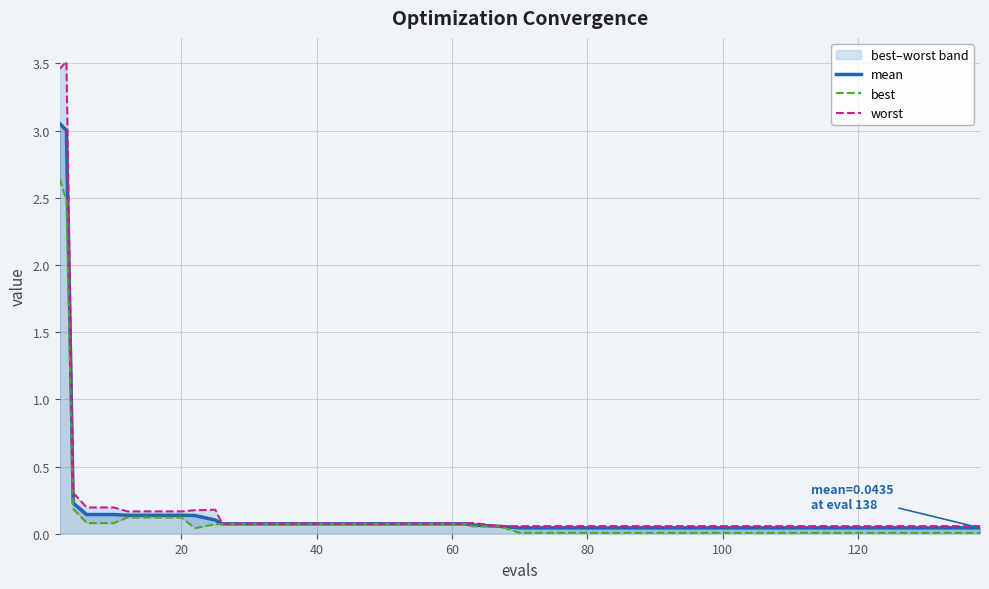

What are all the series names shown in the legend?

mean, best, worst